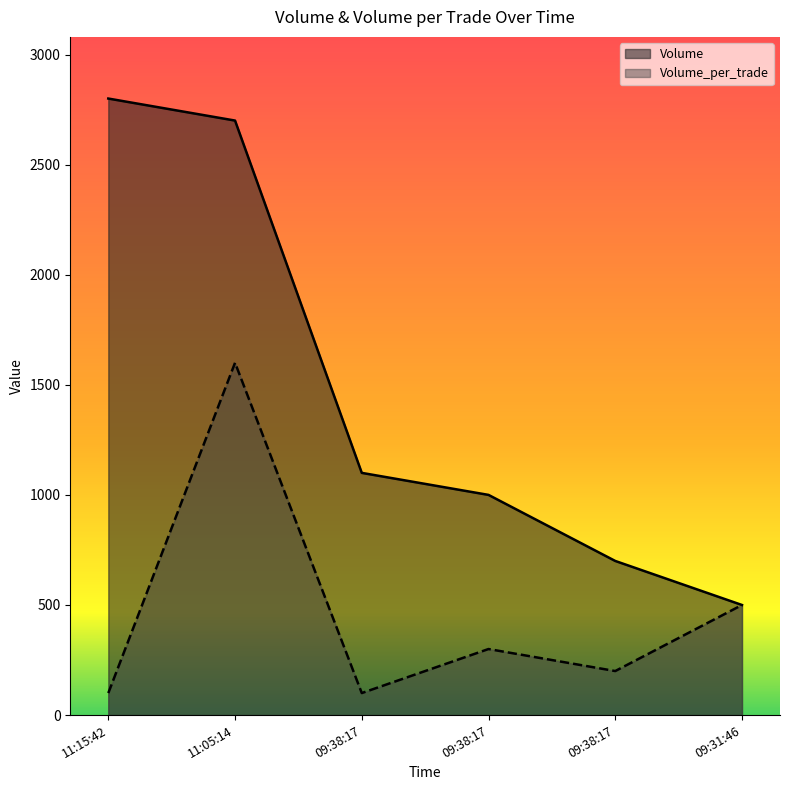

True or false: Volume has a value of 724 at 09:38:17.

False